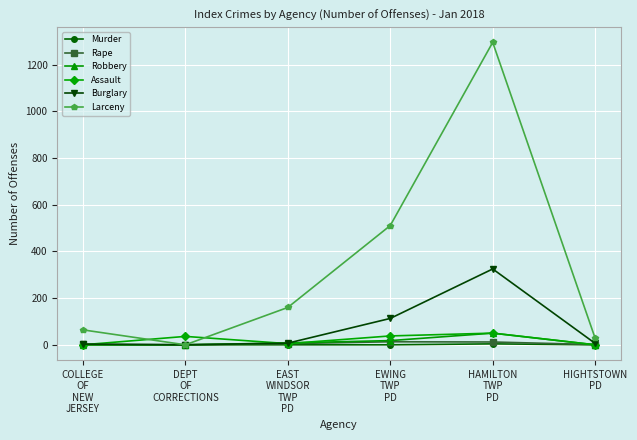

What is the approximate value of Rape at EWING
TWP
PD?

13